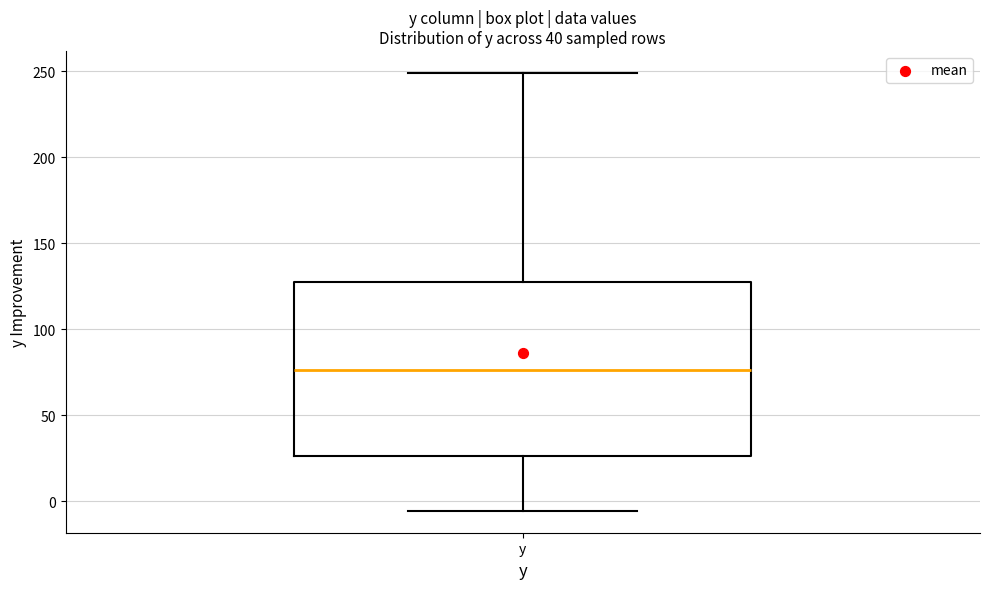

Where does the lower whisker of the box for y end on the y-axis? The values are not printed on the chart, so give them approximately, as read against the axis.

-5